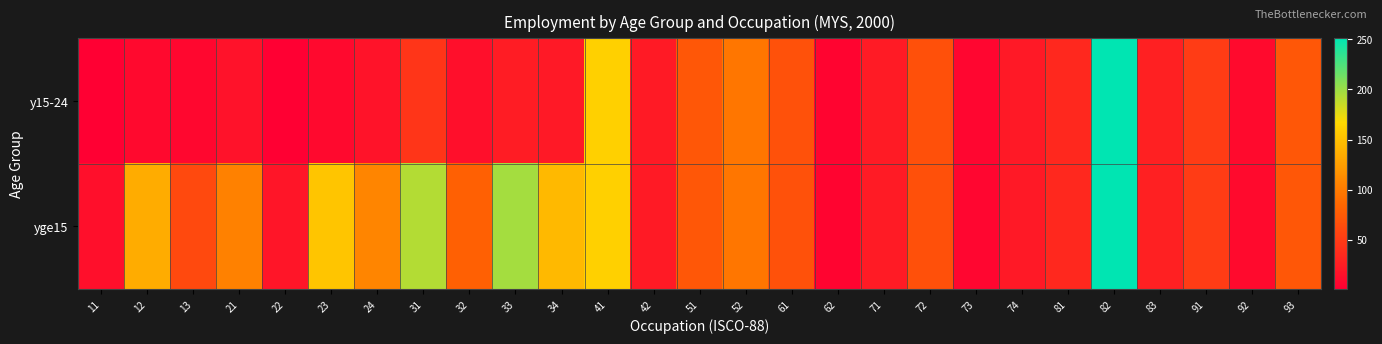

Rank the series by their maximum value, from highest to lowest.

y15-24, yge15